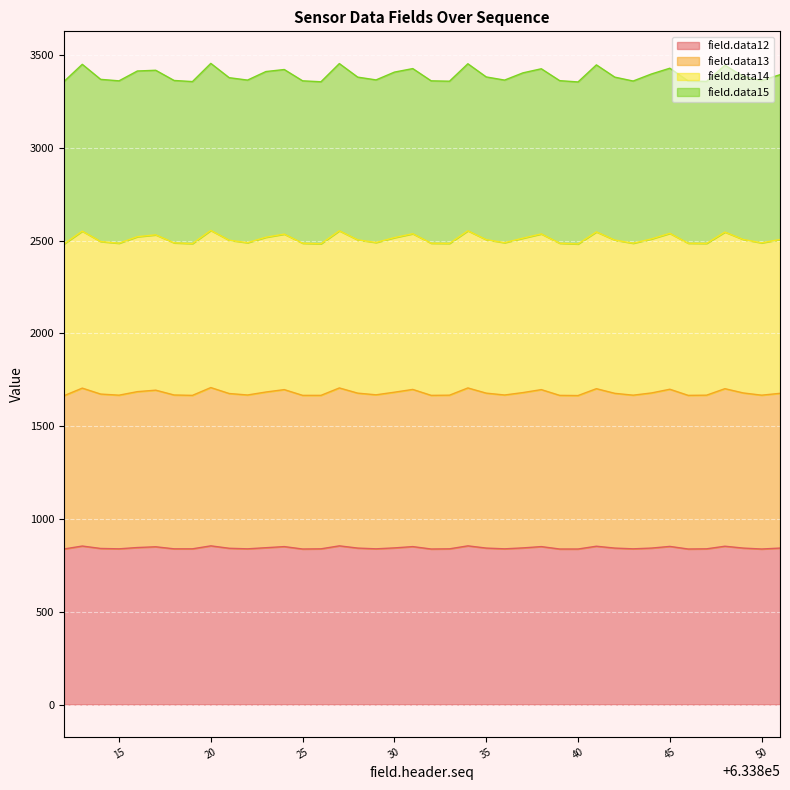

True or false: field.data13 has more than 0 points higher than both neighbors.

True